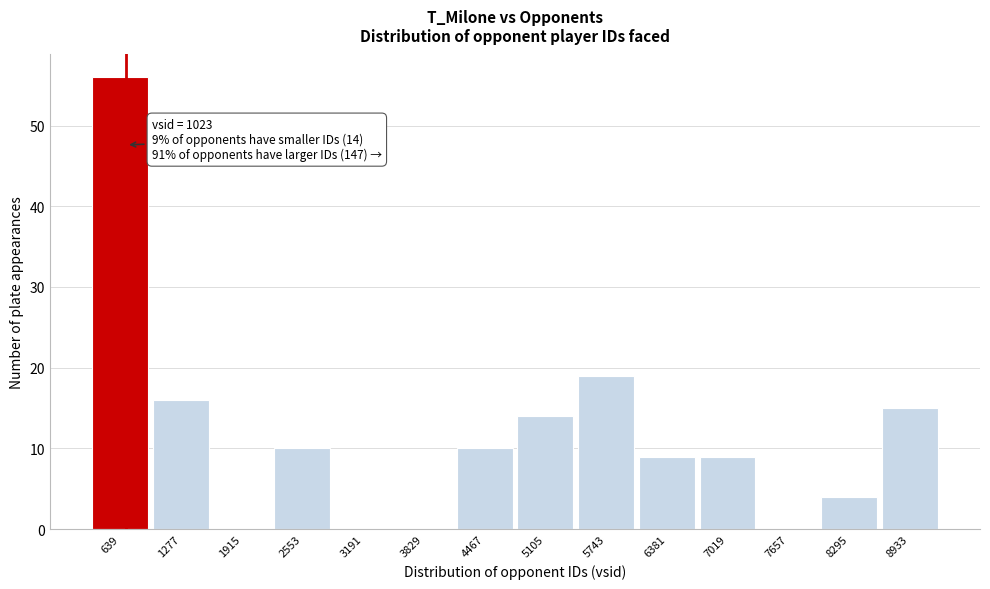

Reading left to right, extract all data points from this chart.

639=56	1277=16	1915=0	2553=10	3191=0	3829=0	4467=10	5105=14	5743=19	6381=9	7019=9	7657=0	8295=4	8933=15